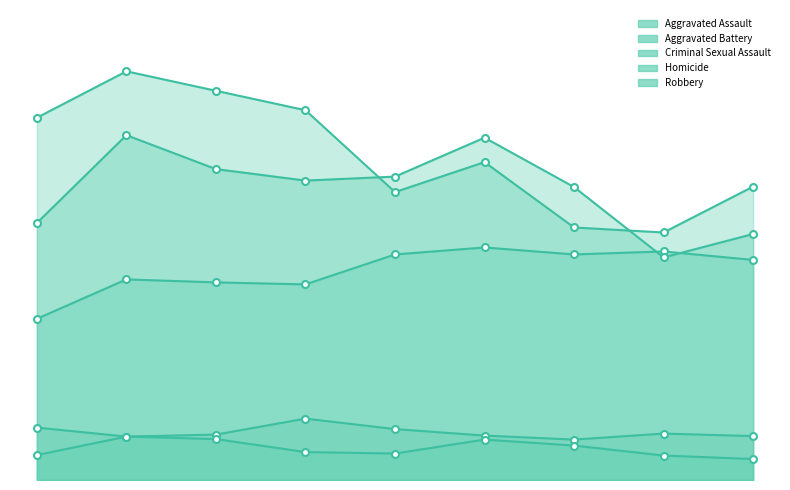

What are all the series names shown in the legend?

Aggravated Assault, Aggravated Battery, Criminal Sexual Assault, Homicide, Robbery